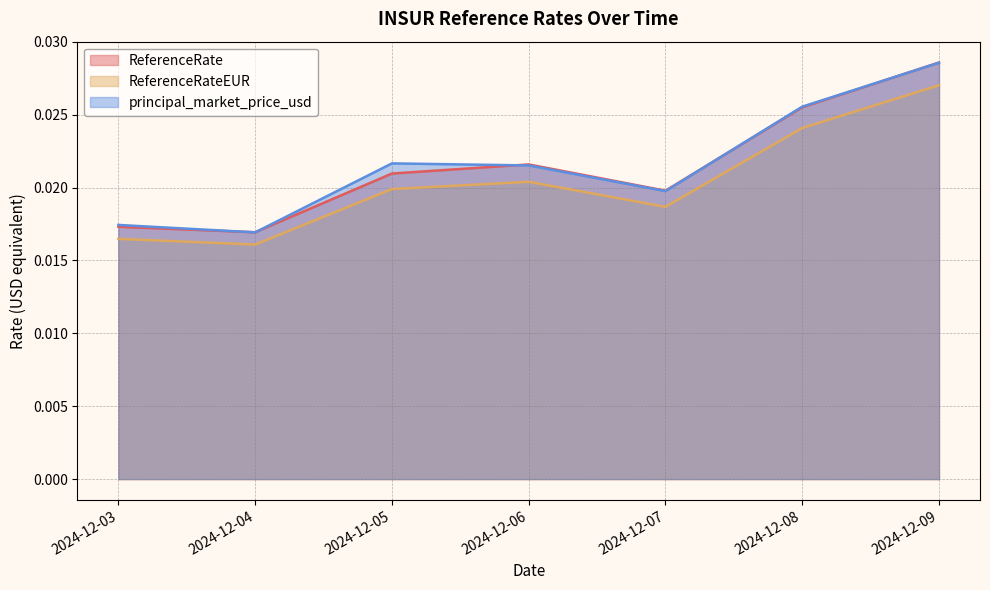

What is the sum of all ReferenceRate values?

0.2